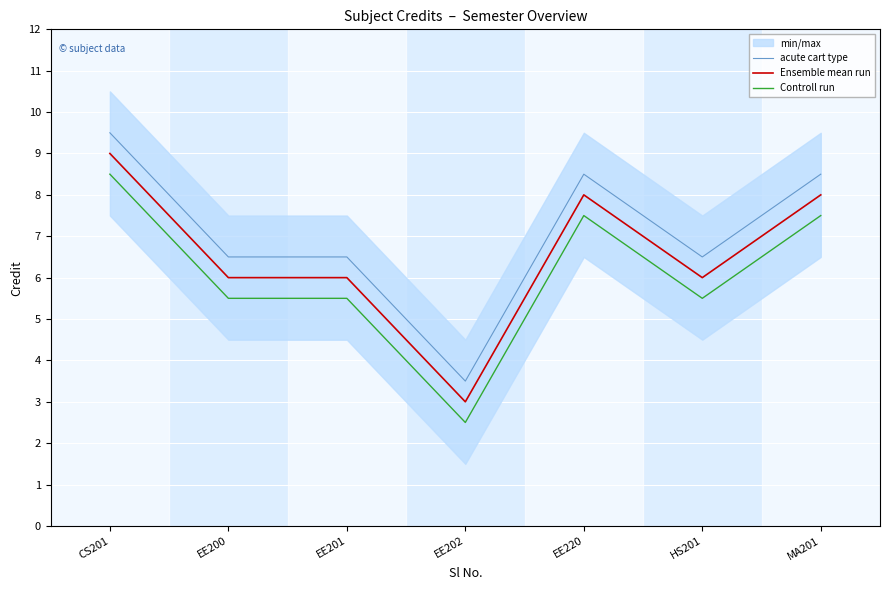

What position from the right is EE202?

4